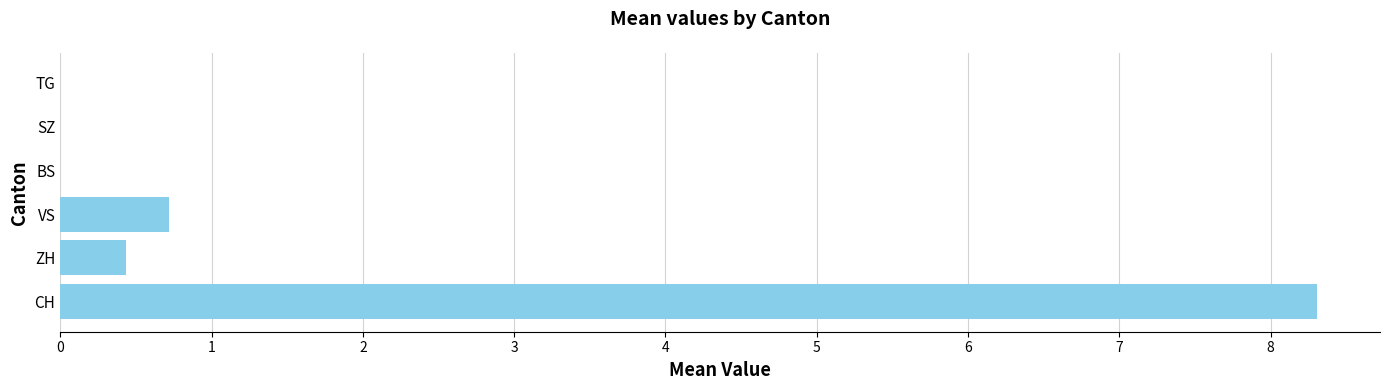

What is the change in value from ZH to VS?

+0.3